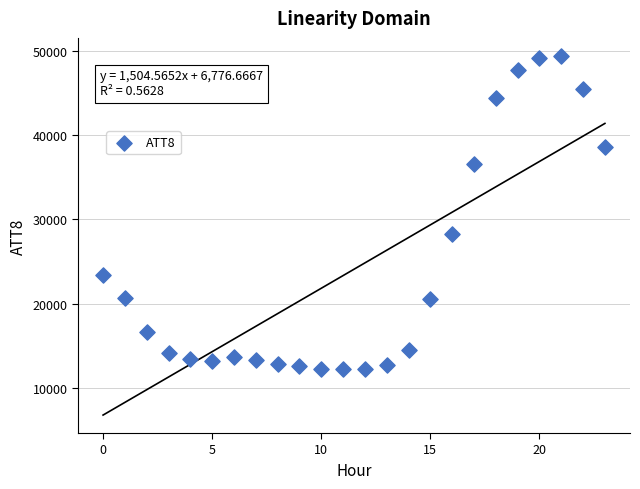

What is the range of Y values (max minus min)?

37200